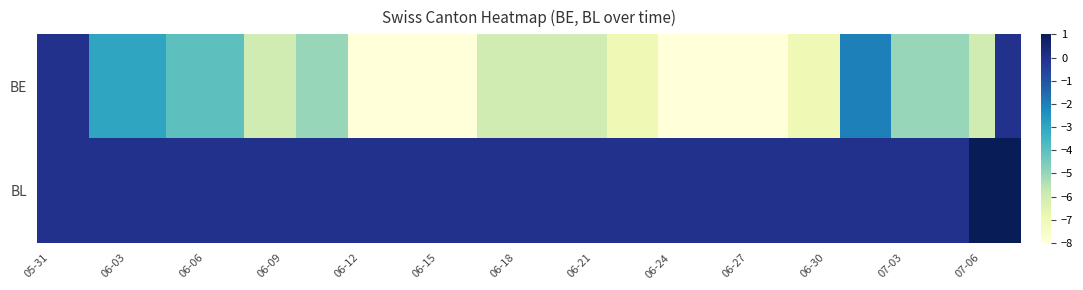

List the series in order of their overall mean, lowest first.

BE, BL